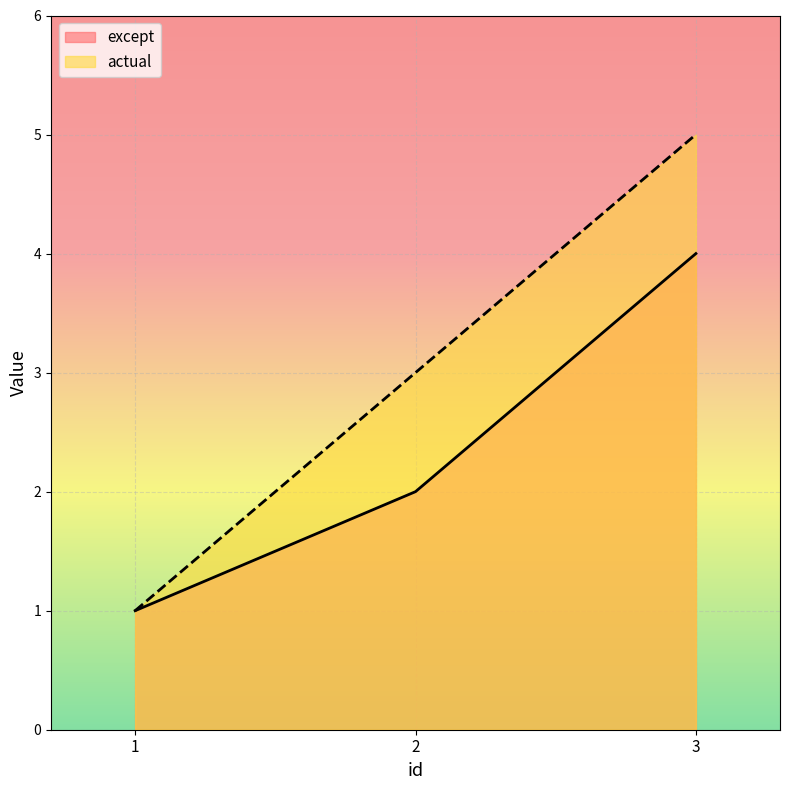

Reading left to right, extract all data points from this chart.

except: 1	2	4
actual: 1	3	5